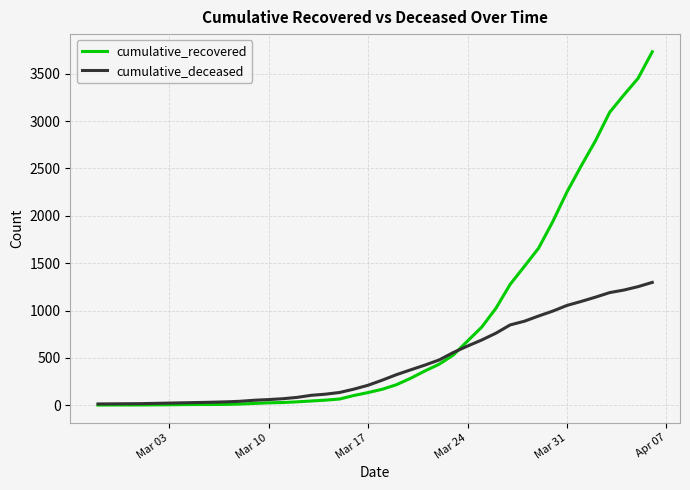

What is the minimum value shown in the chart?

2